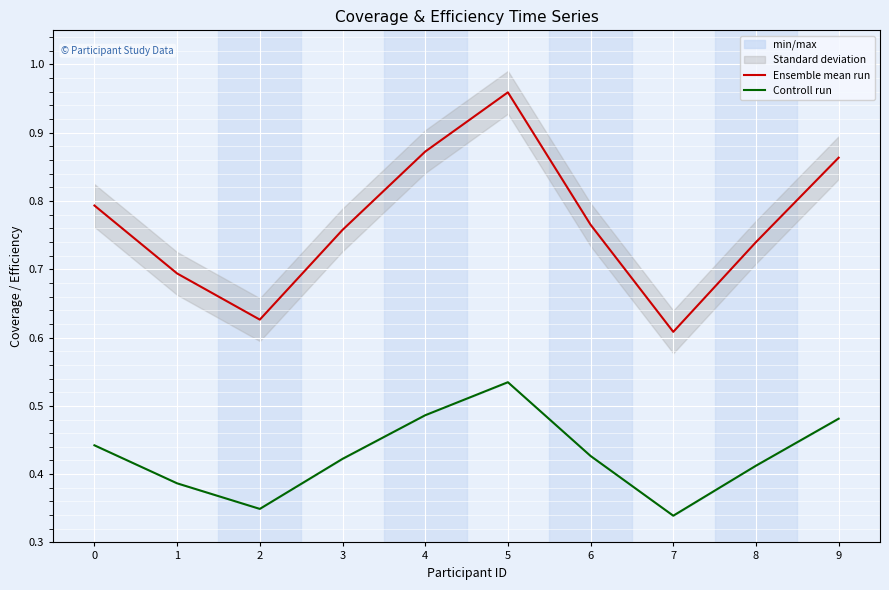

What is the greatest value displayed?

1.0